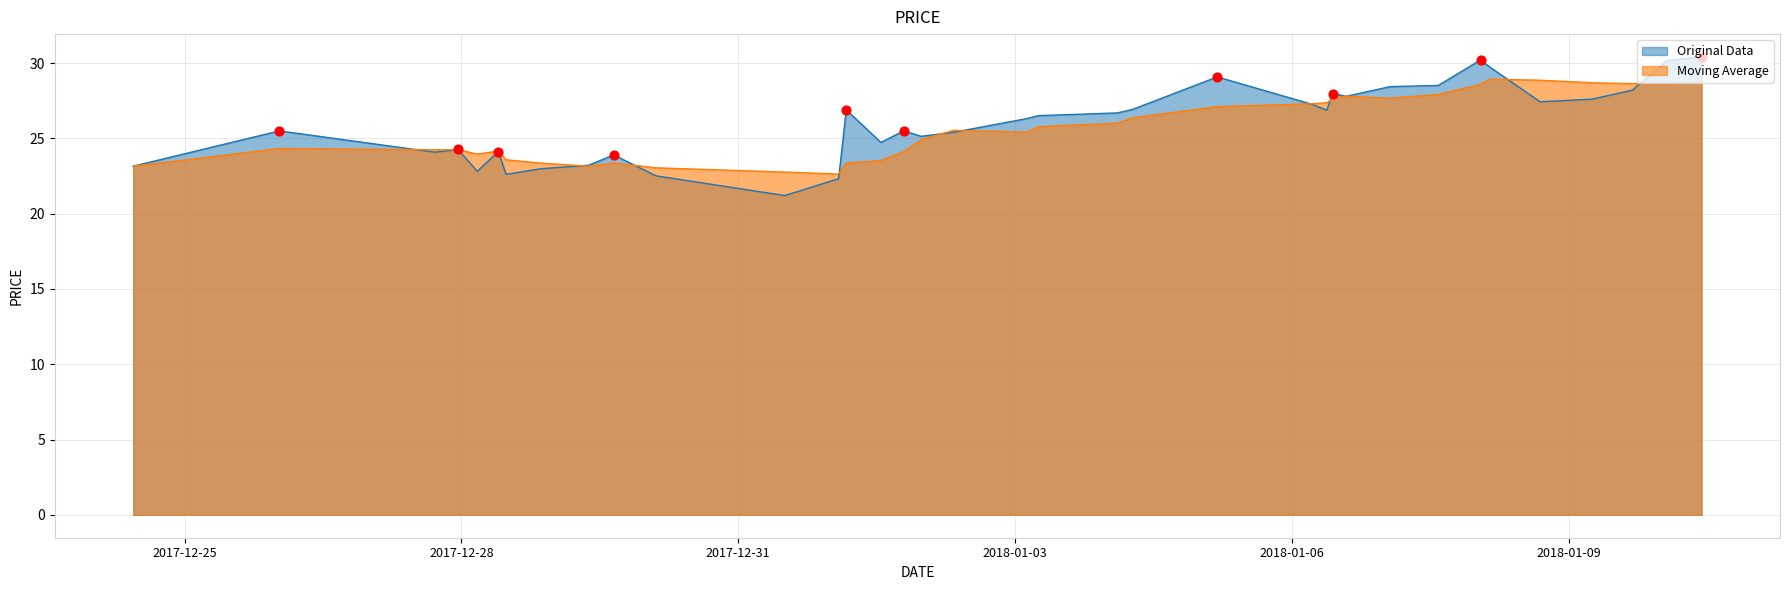

Which series has the widest spread of values?

Original Data